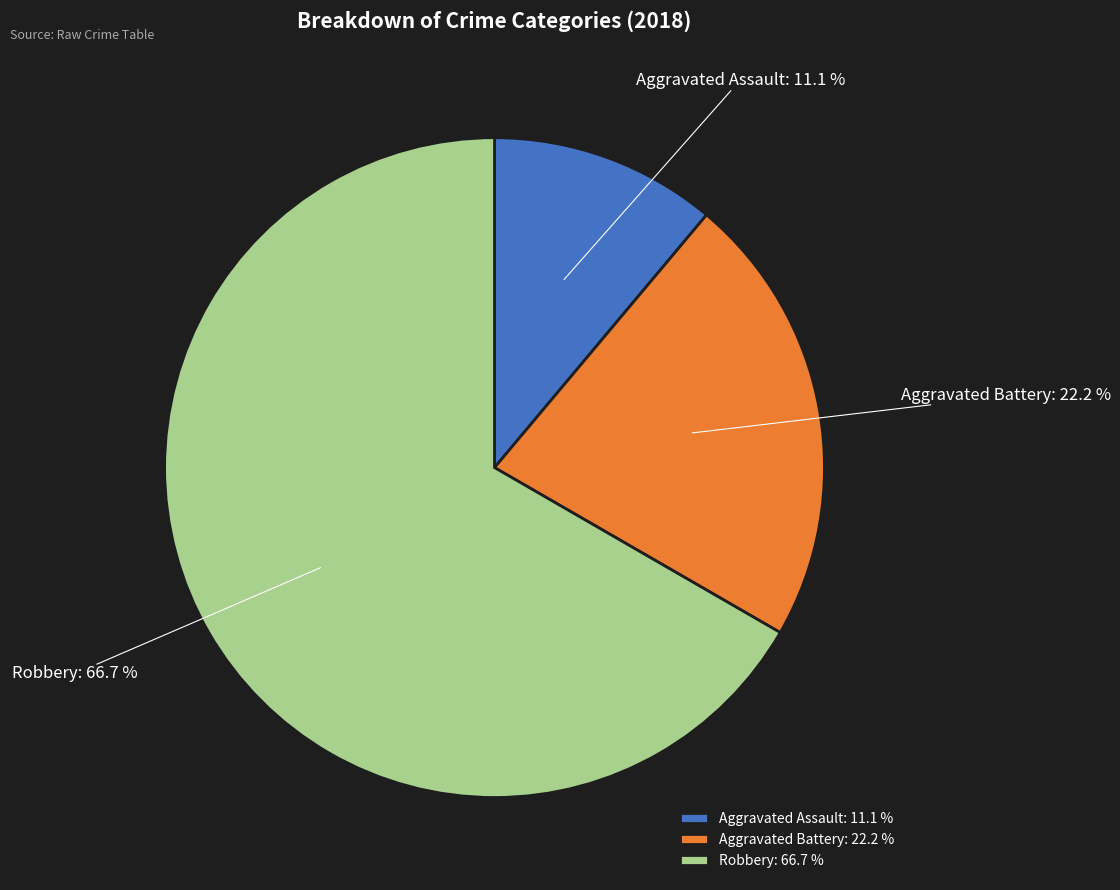

What portion of the pie excludes Aggravated Battery?

77.8%